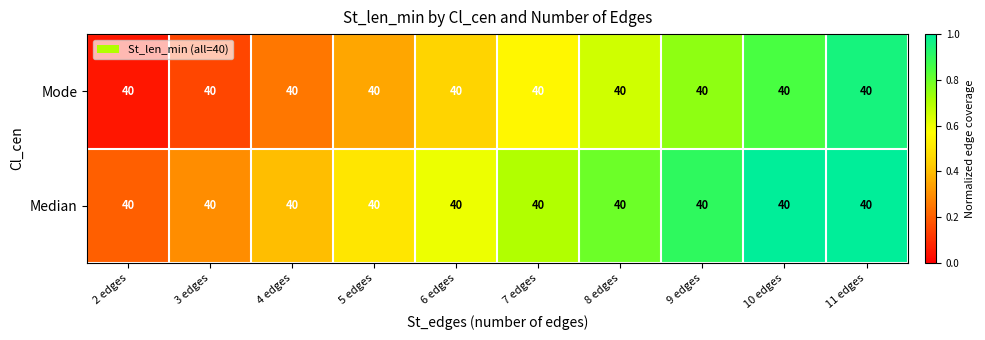

Which label corresponds to the largest value in the chart?

10 edges